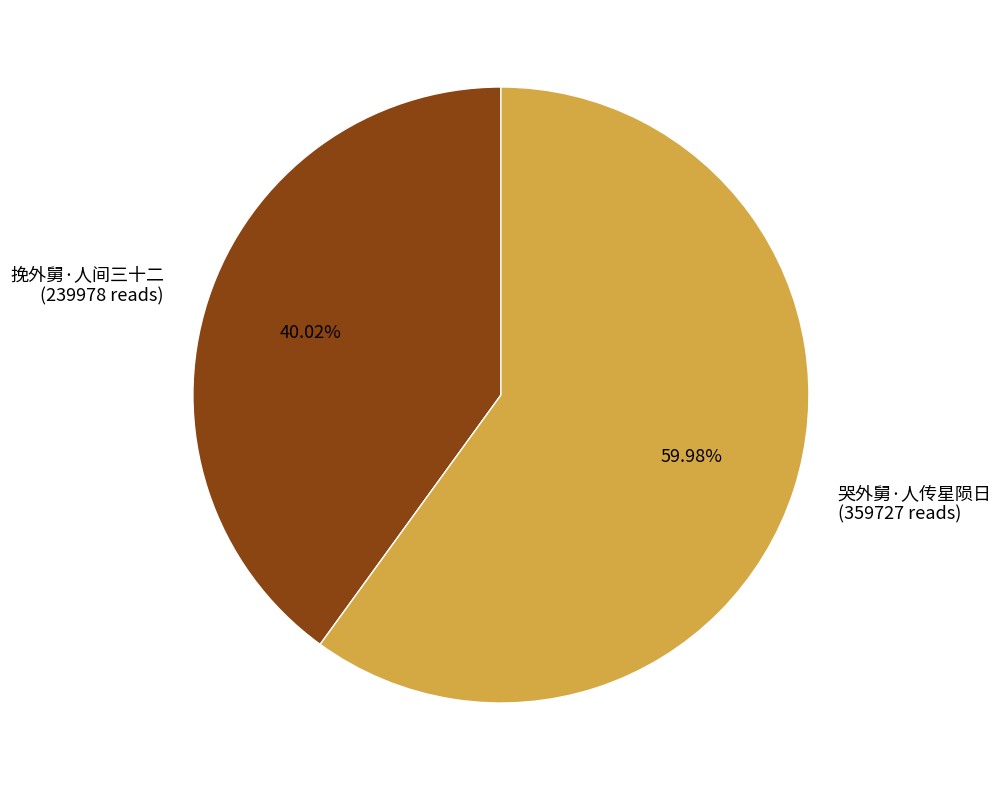

Which slice is the largest?

哭外舅·人传星陨日